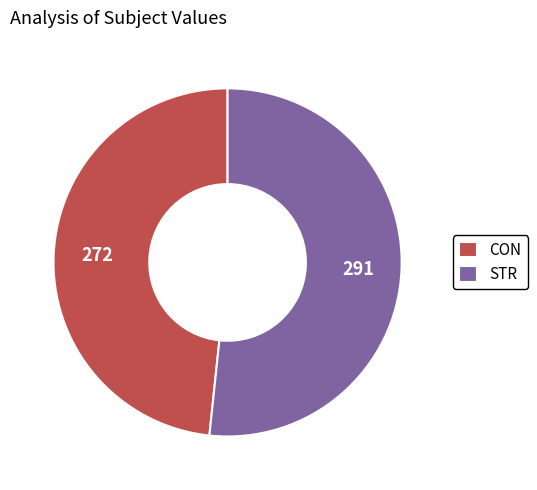

Approximately how many times larger is the value at STR compared to CON?

1.1